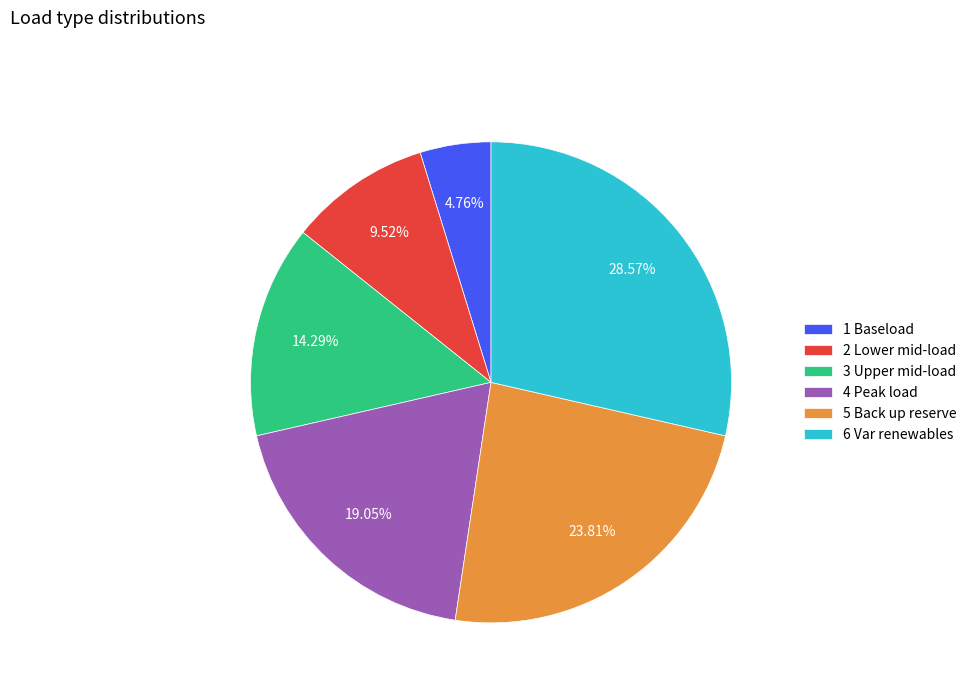

True or false: 1 Baseload accounts for 5% of the total.

True